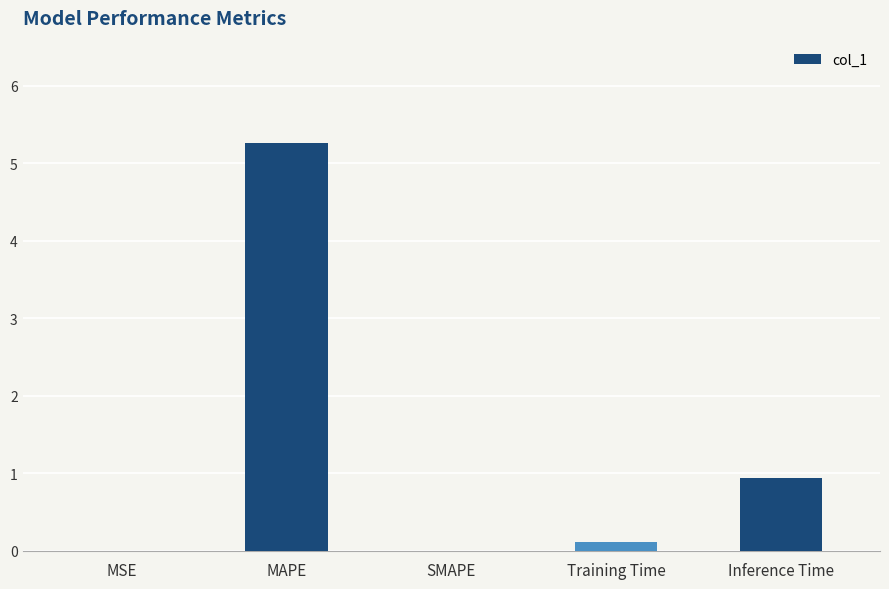

At which label is the value closest to 2?

Inference Time